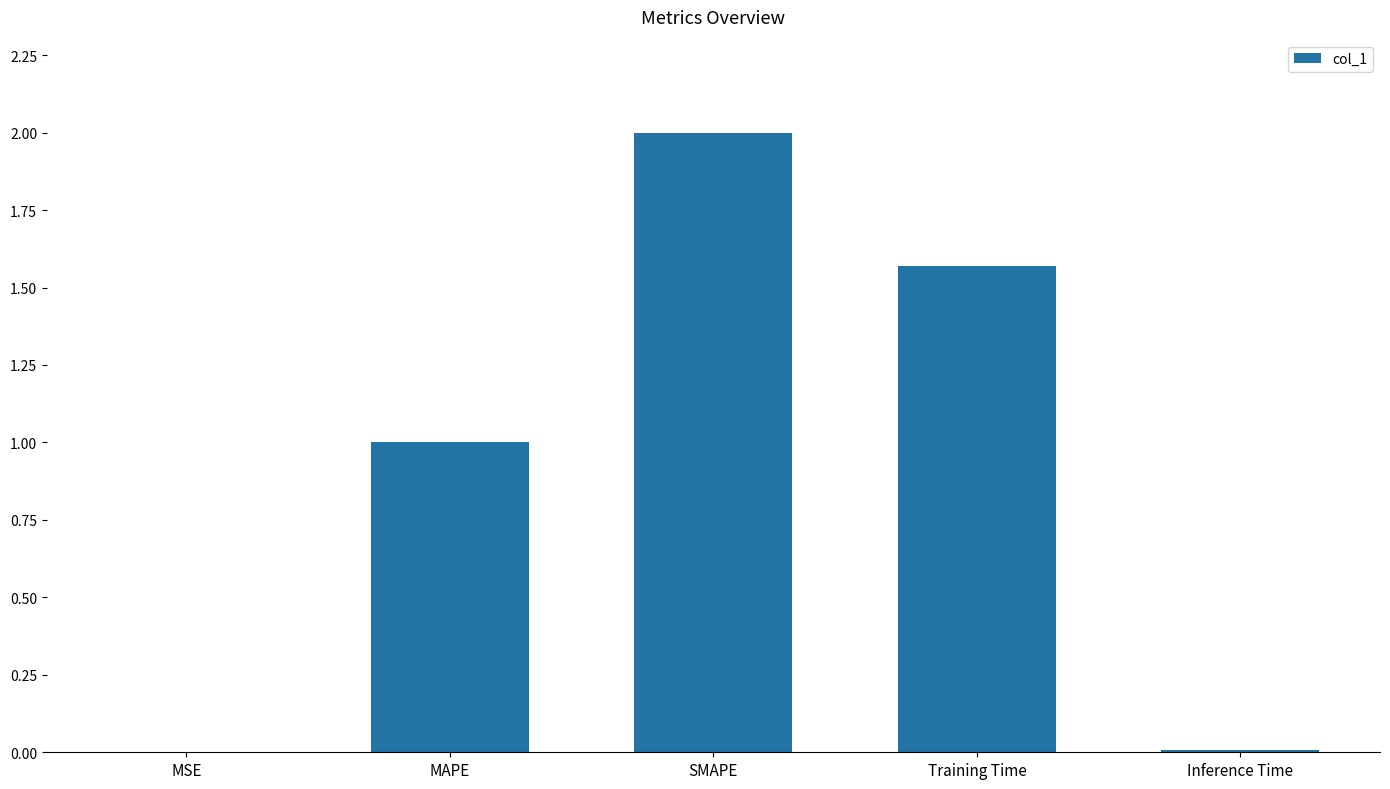

The chart shows a value of 0.0 at MSE. True or false?

True